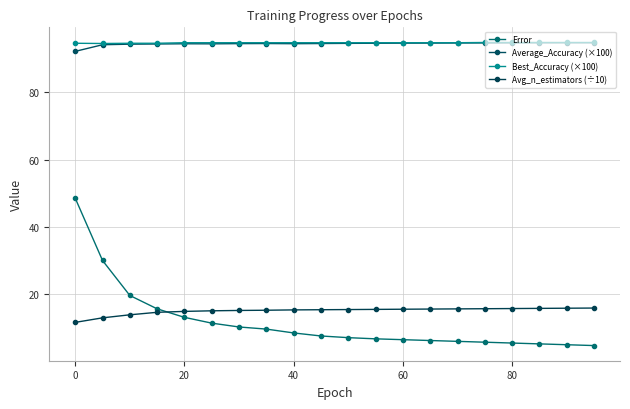

Which series has the widest spread of values?

Error